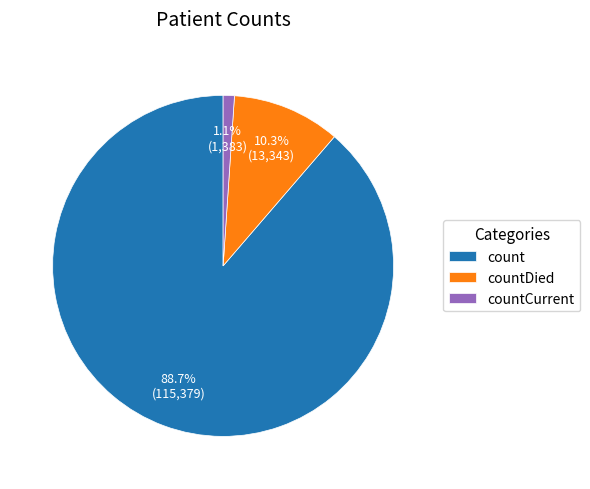

Which category accounts for the majority?

count